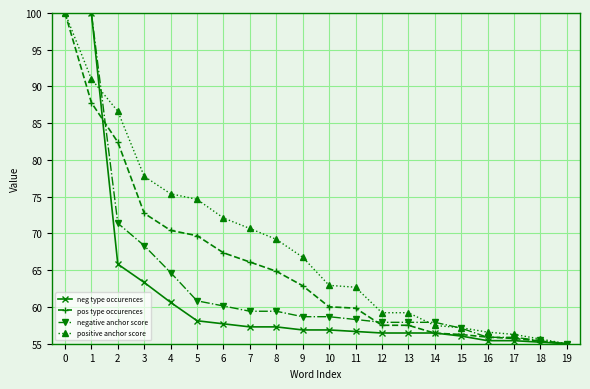

What is the value of the pos type occurences point at the 4th from the left?

72.7